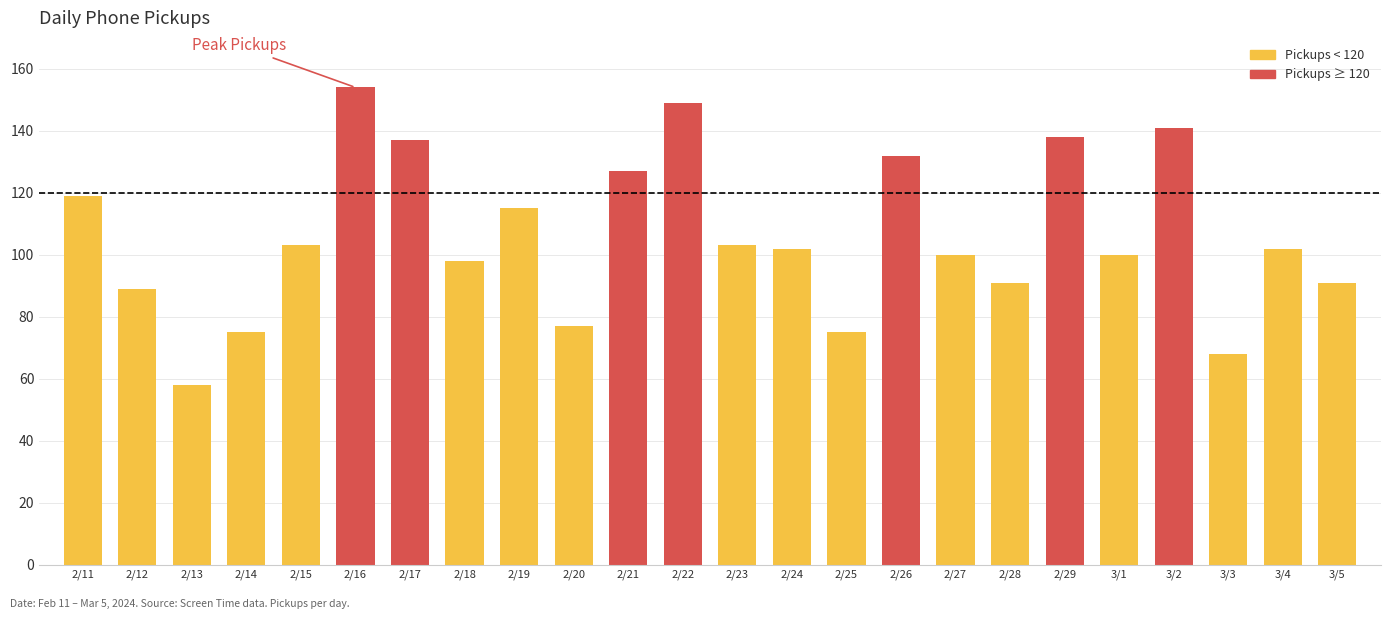

Count the number of data series in this chart.

1